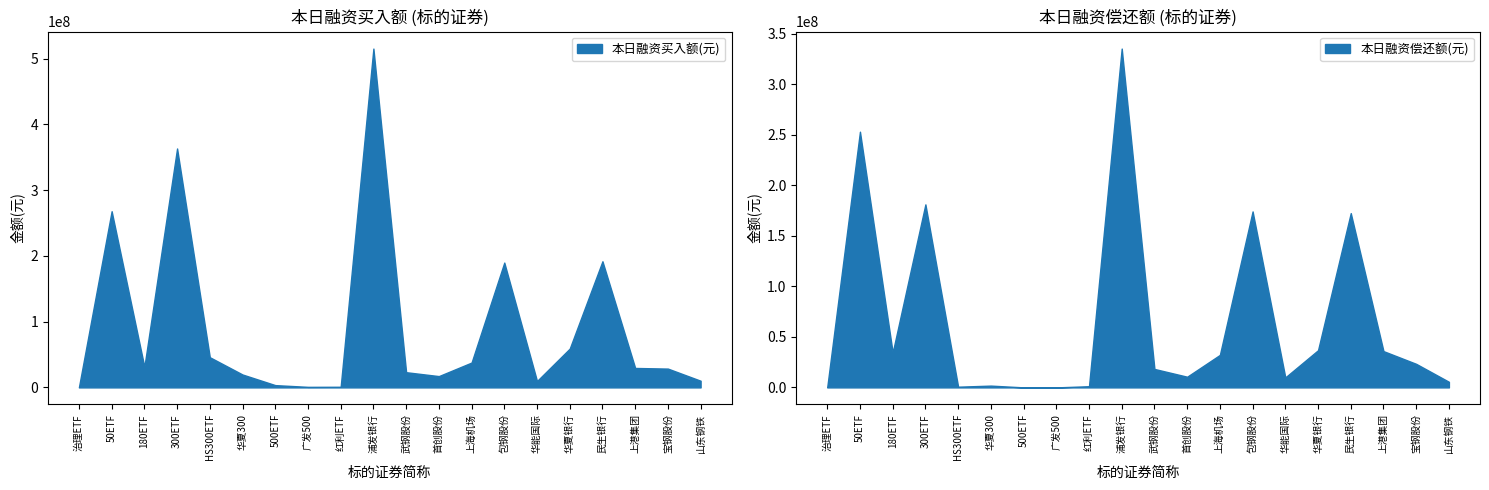

What is the greatest value displayed?

515136511